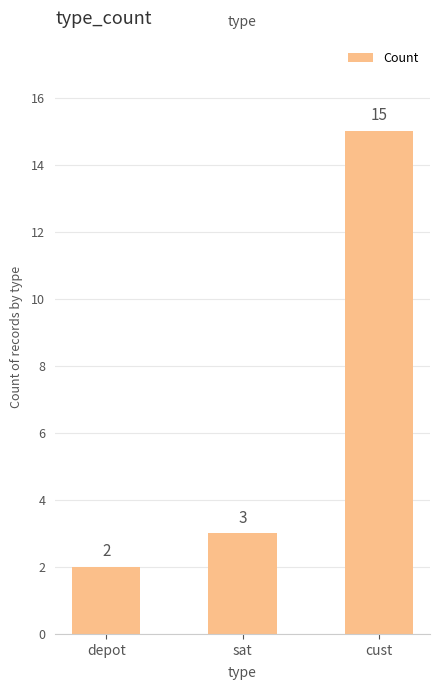

Which has a higher value, sat or cust?

cust